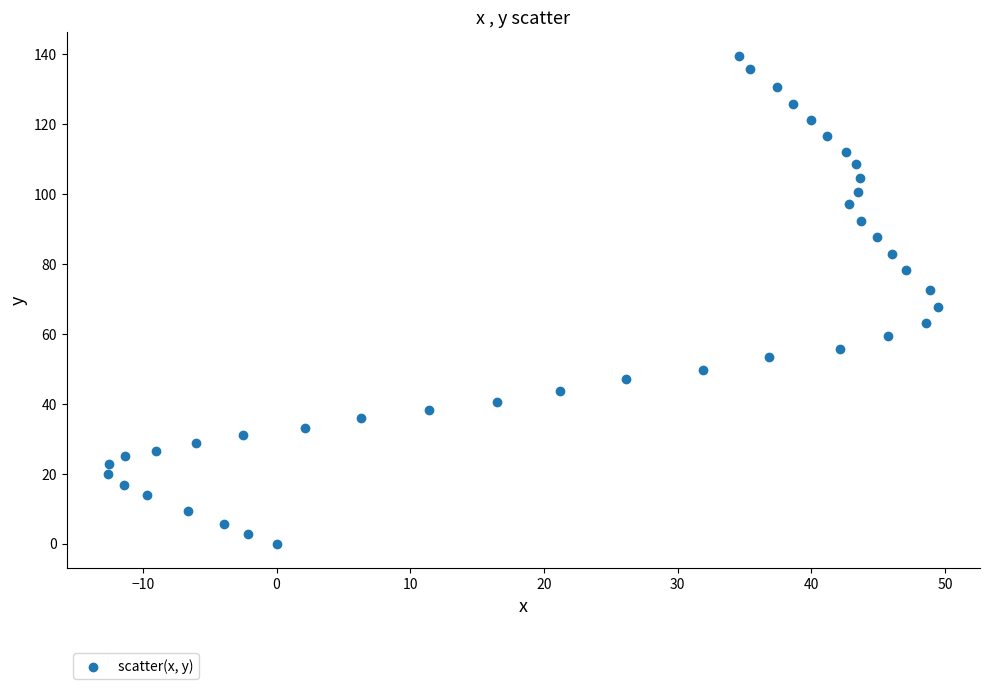

What is the range of Y values (max minus min)?

139.4